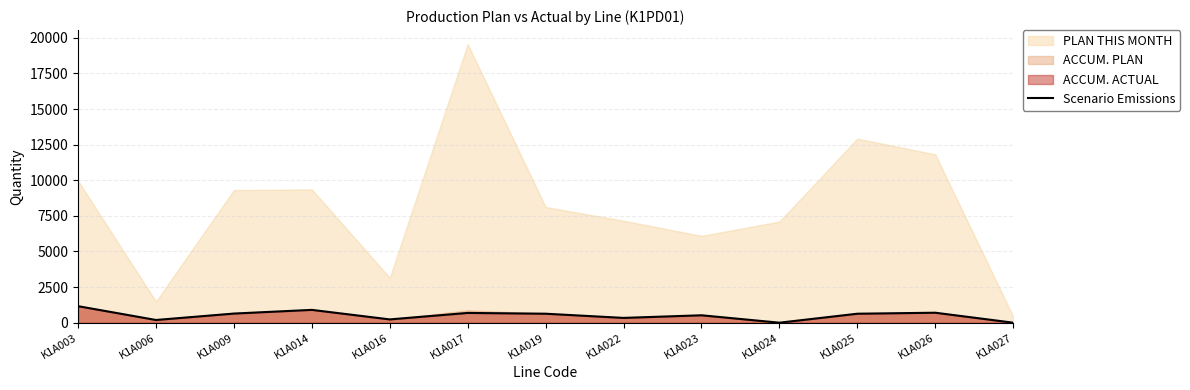

At which category does the data reach its first local valley?

K1A006